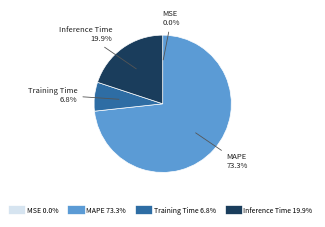

To the nearest percent, what portion does Inference Time represent?

20%